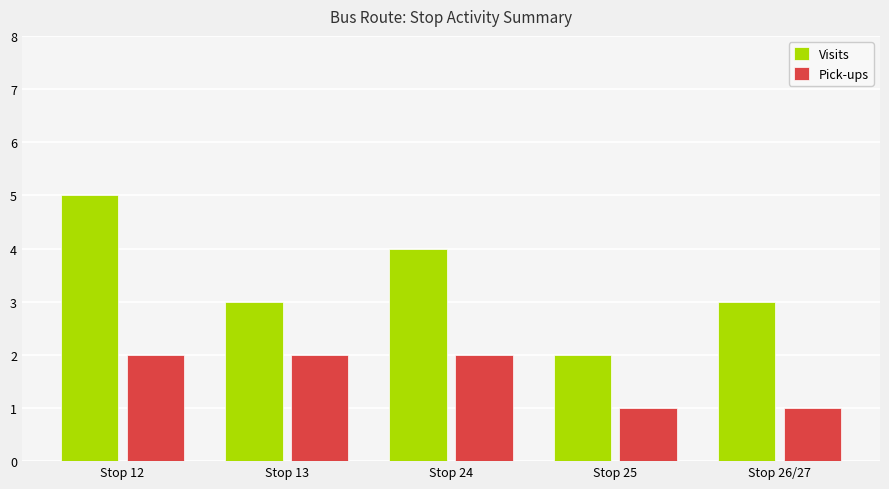

Is it true that Pick-ups equals 2 at Stop 13?

True